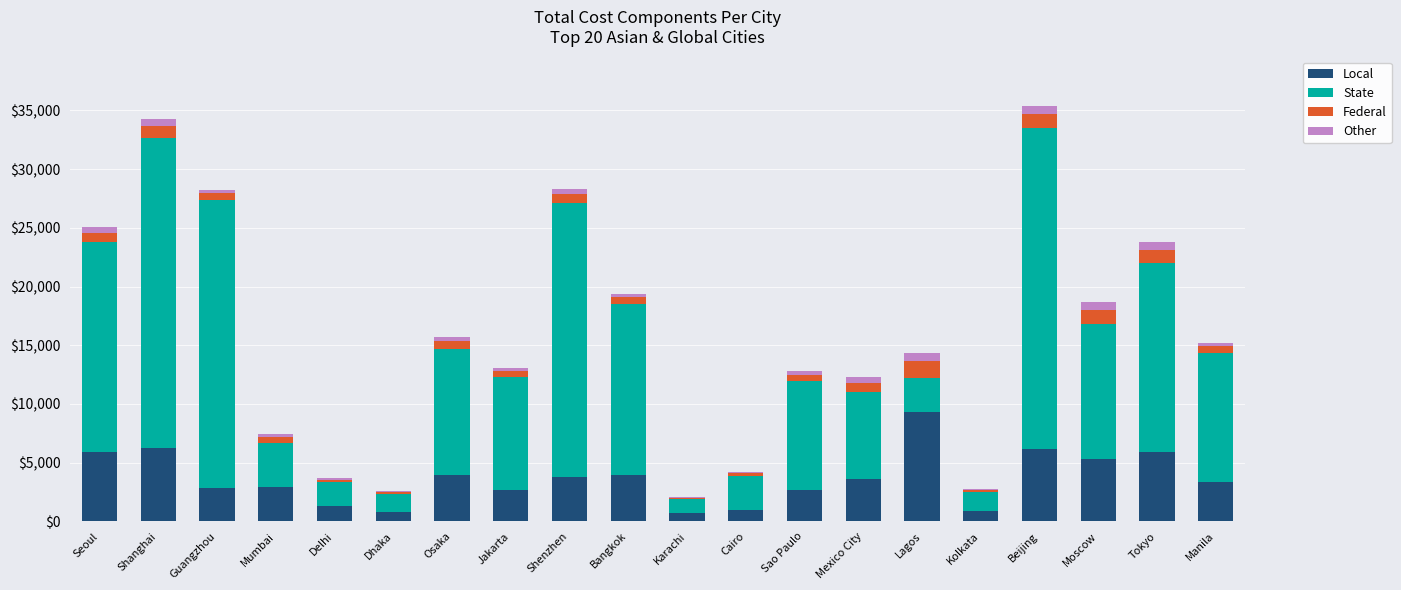

The Local series shows 6166.6 at Beijing. True or false?

True